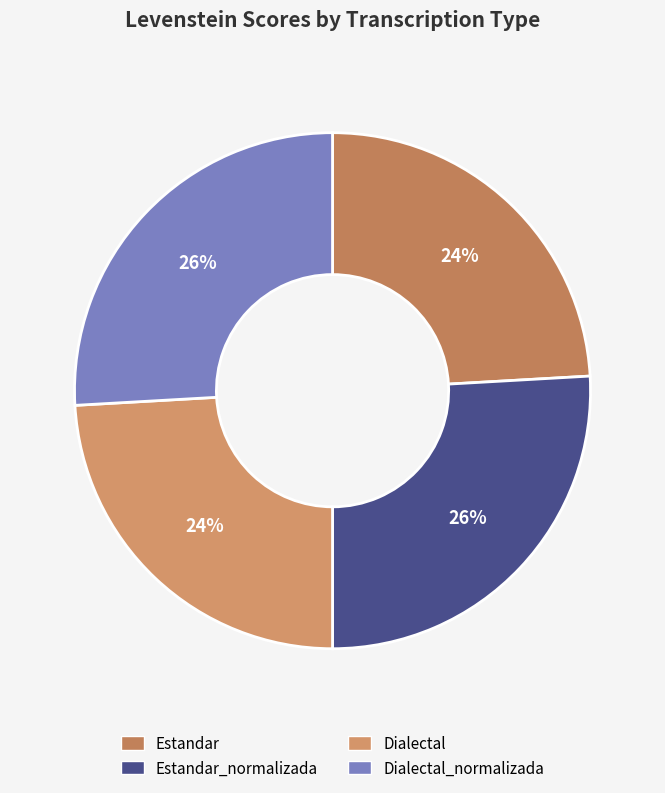

To the nearest percent, what is the difference between the largest and smallest slice percentages?

2%